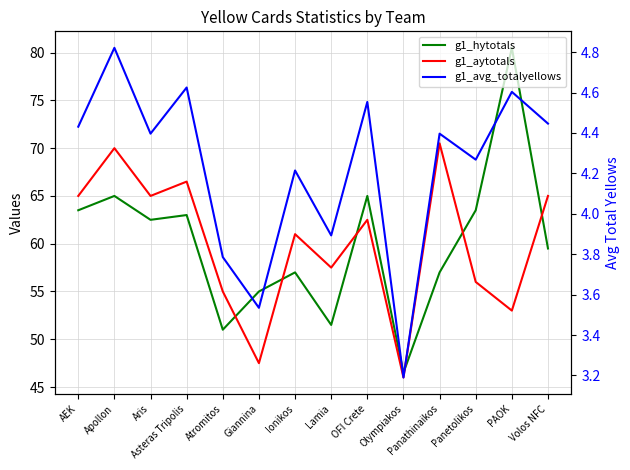

What is the value of the g1_avg_totalyellows point at the 3rd from the left?

4.4